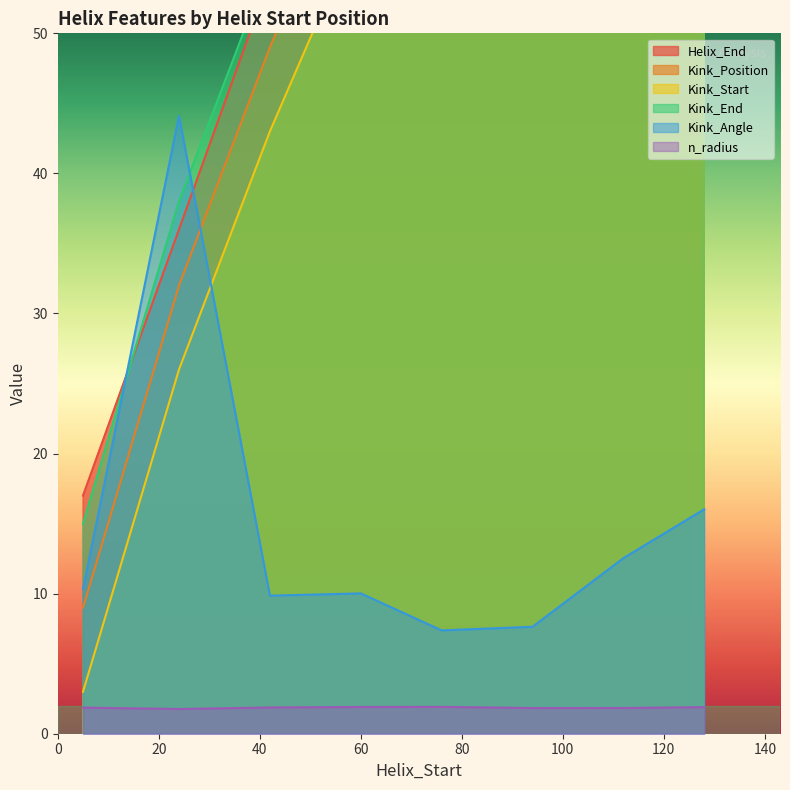

True or false: Kink_Angle has a value of 3.7 at 94.

False